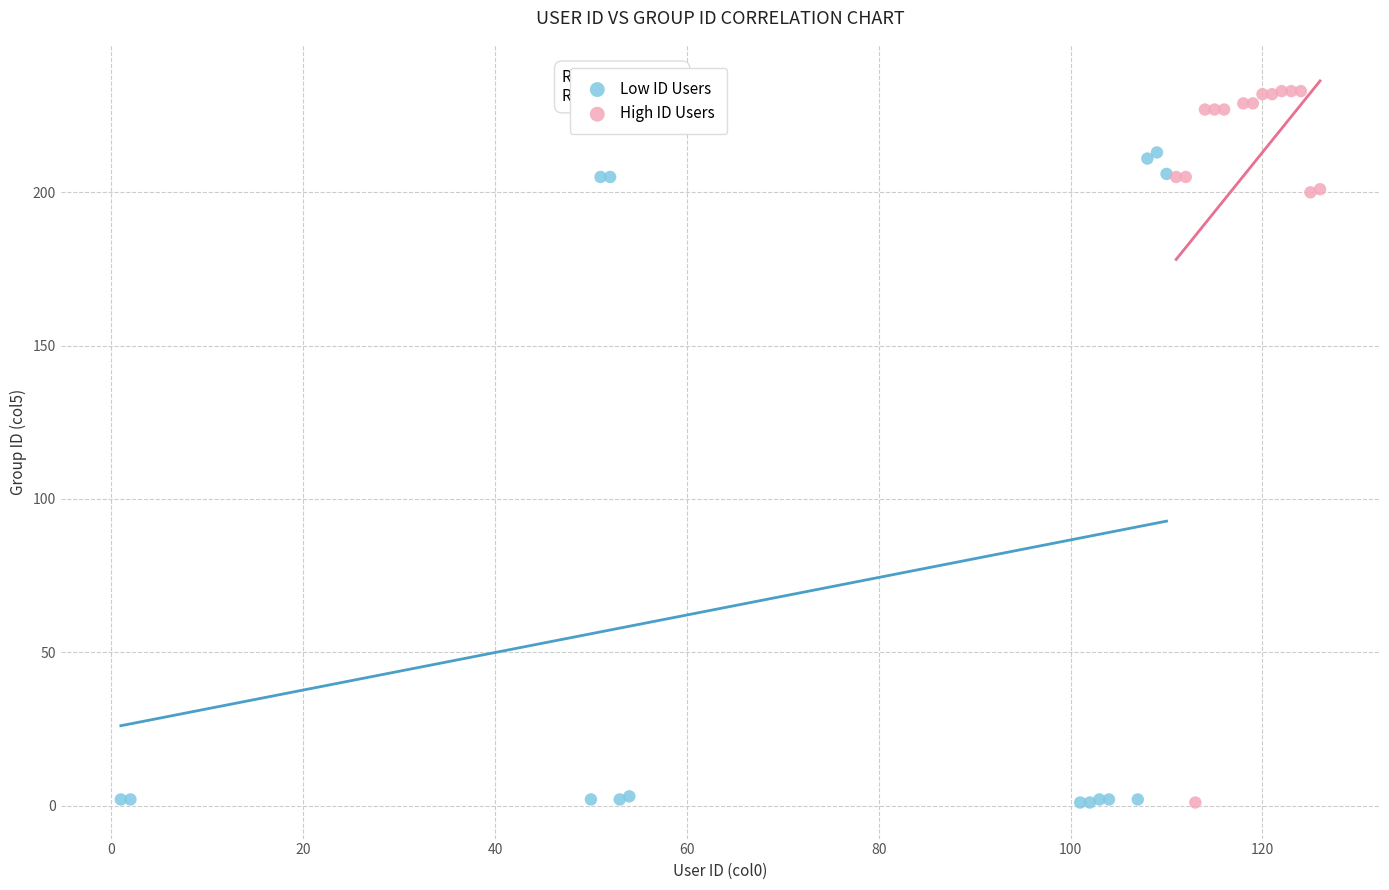

Which series reaches the maximum Y coordinate?

High ID Users